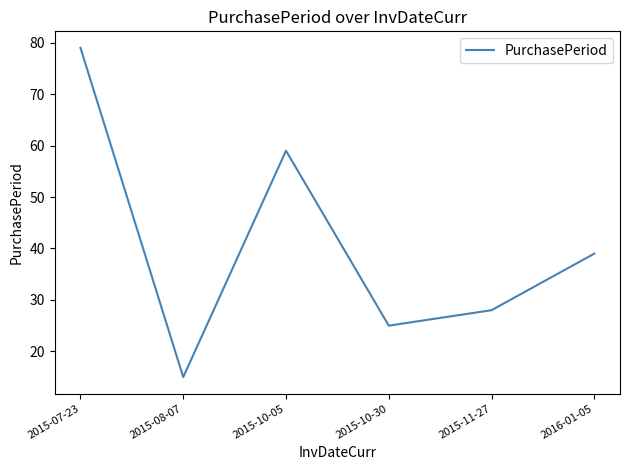

True or false: there are more than 0 points higher than both neighbors.

True